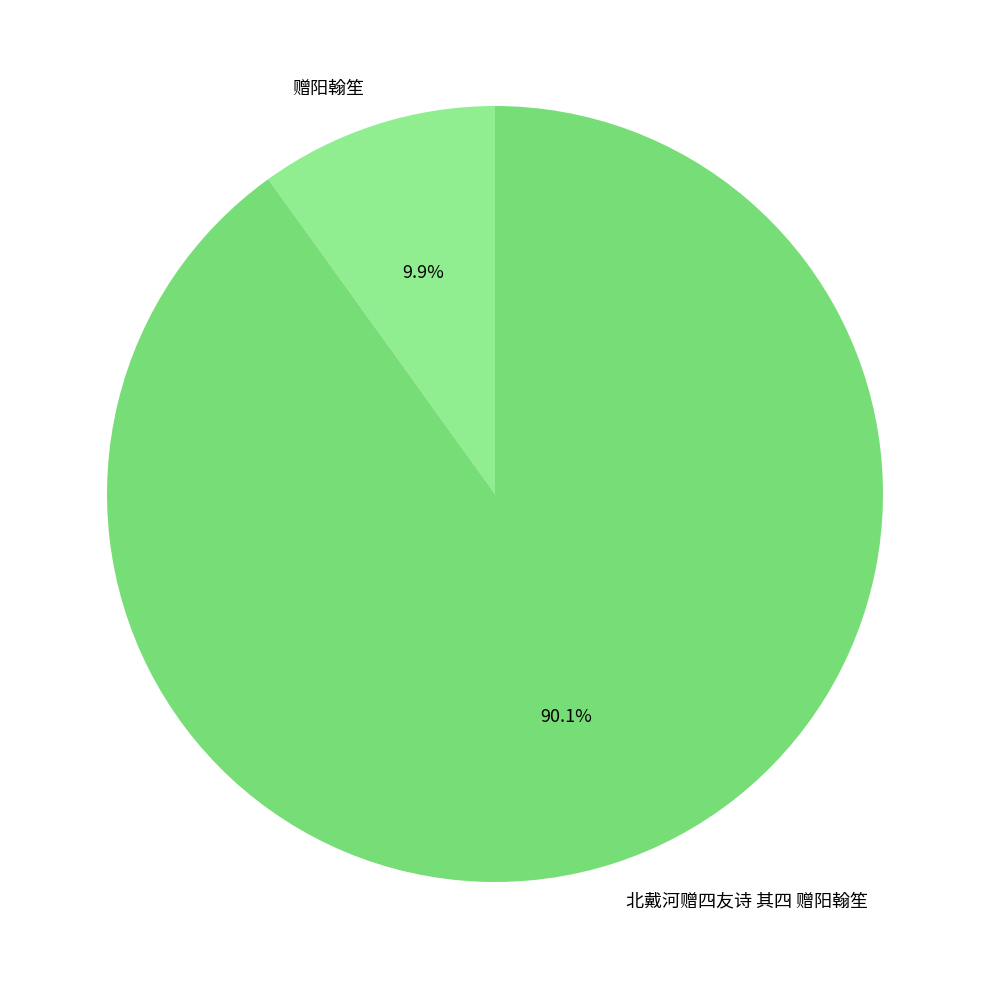

Is it true that 赠阳翰笙 is 16% of the pie?

False